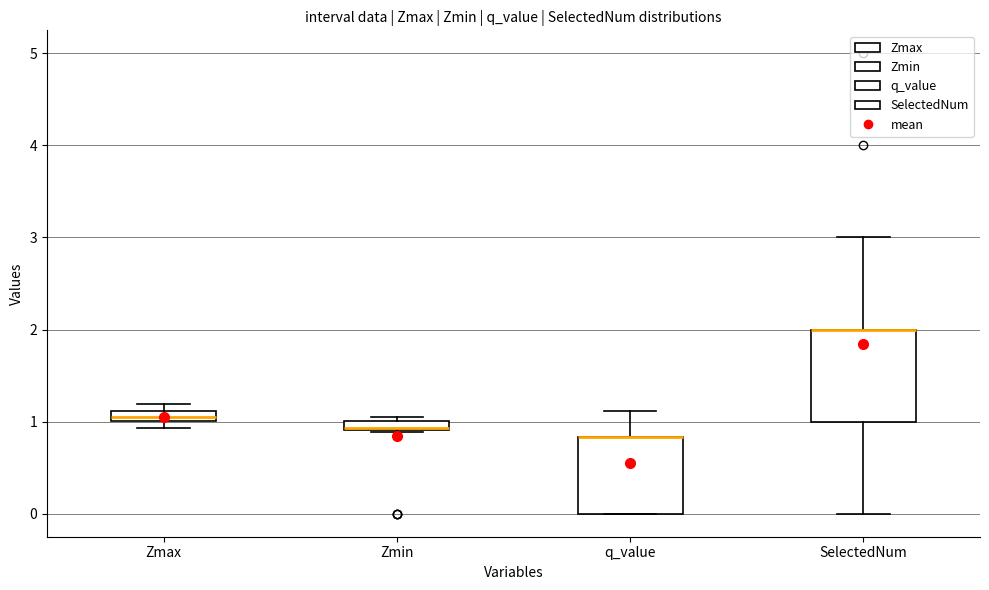

Which box is the tallest, from its lower edge to its upper edge?

SelectedNum